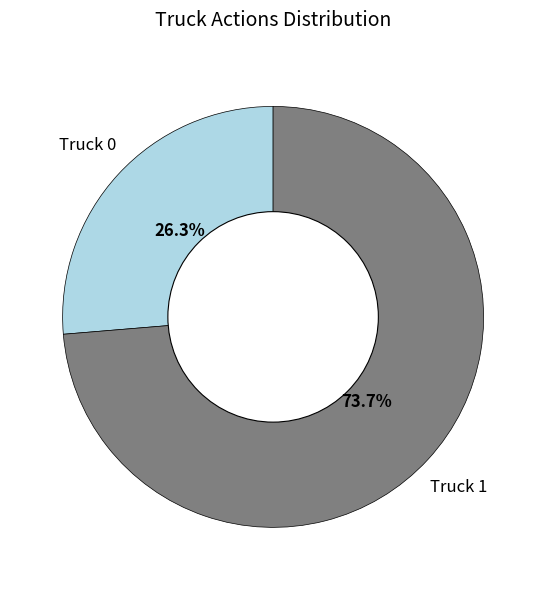

Is there a majority slice in this chart?

Yes